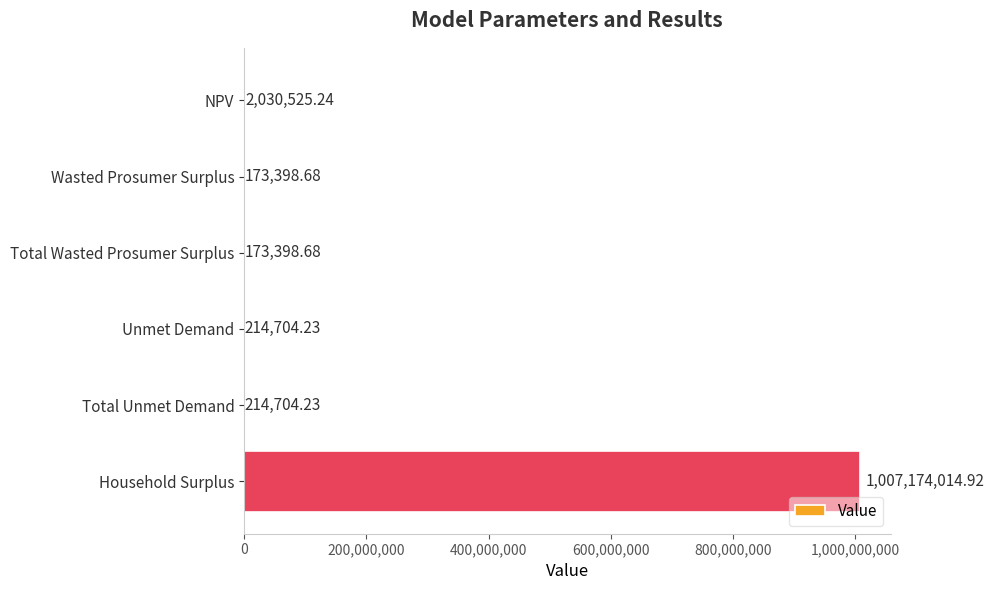

Count the number of categories in the chart.

6